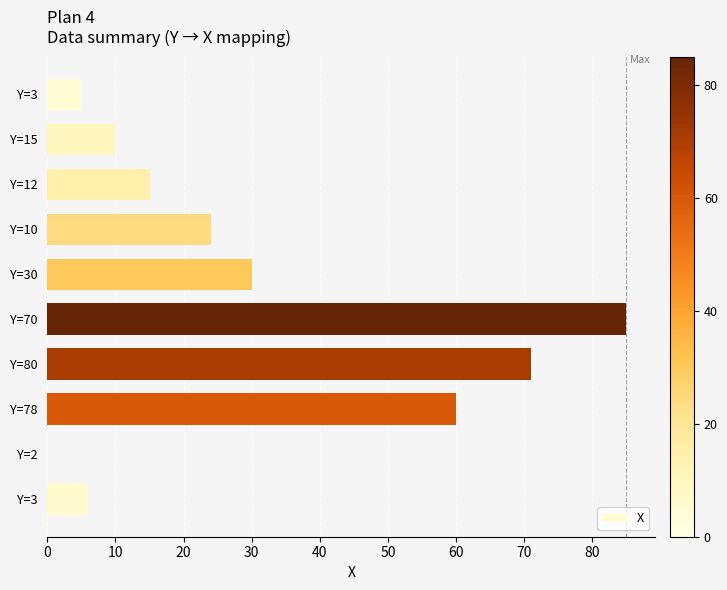

How many values are above zero?

9